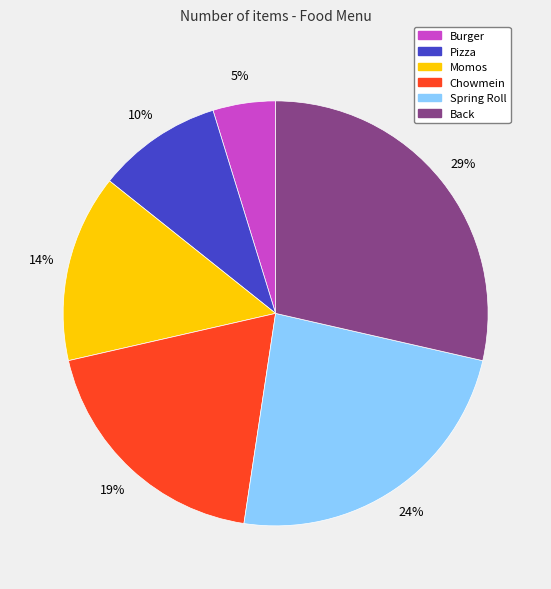

Is Chowmein the majority of the pie?

No